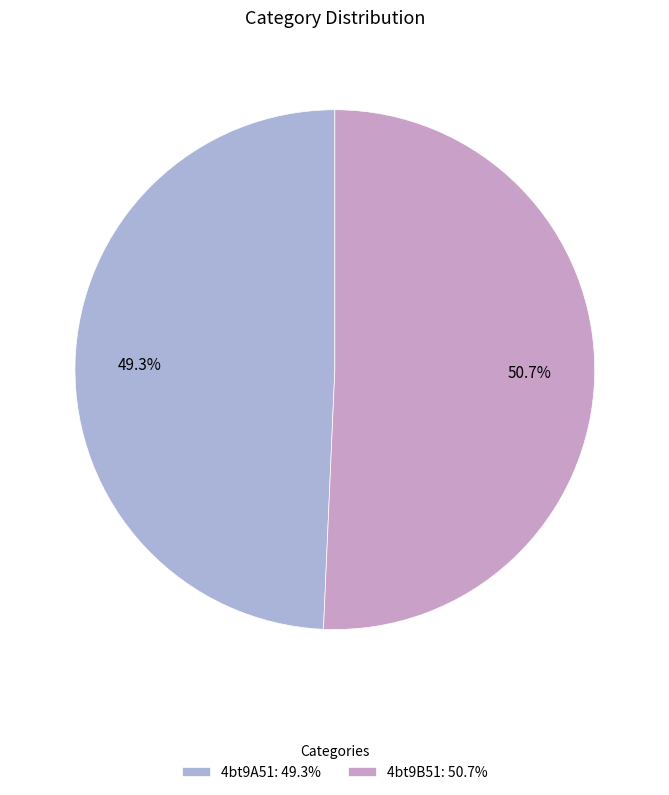

What is the ratio of the value at 4bt9A51 to the value at 4bt9B51?

1.0